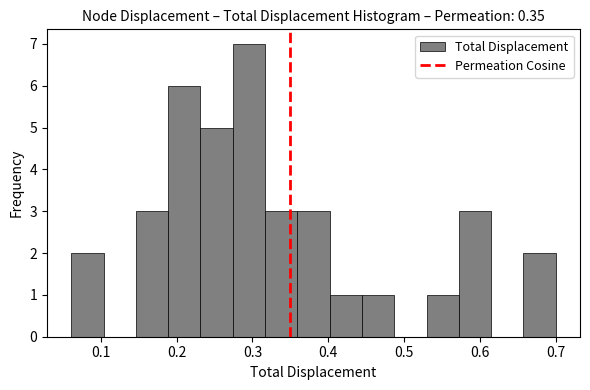

Reading left to right, list every bar in this chart as the range it spans on the x-axis followed by its height. Neither the bar edges nor the heights are printed on the chart, so give them approximately, as read against the axes.

0.06 to 0.10: 2
0.10 to 0.15: 0
0.15 to 0.19: 3
0.19 to 0.23: 6
0.23 to 0.27: 5
0.27 to 0.32: 7
0.32 to 0.36: 3
0.36 to 0.40: 3
0.40 to 0.44: 1
0.44 to 0.49: 1
0.49 to 0.53: 0
0.53 to 0.57: 1
0.57 to 0.61: 3
0.61 to 0.66: 0
0.66 to 0.70: 2